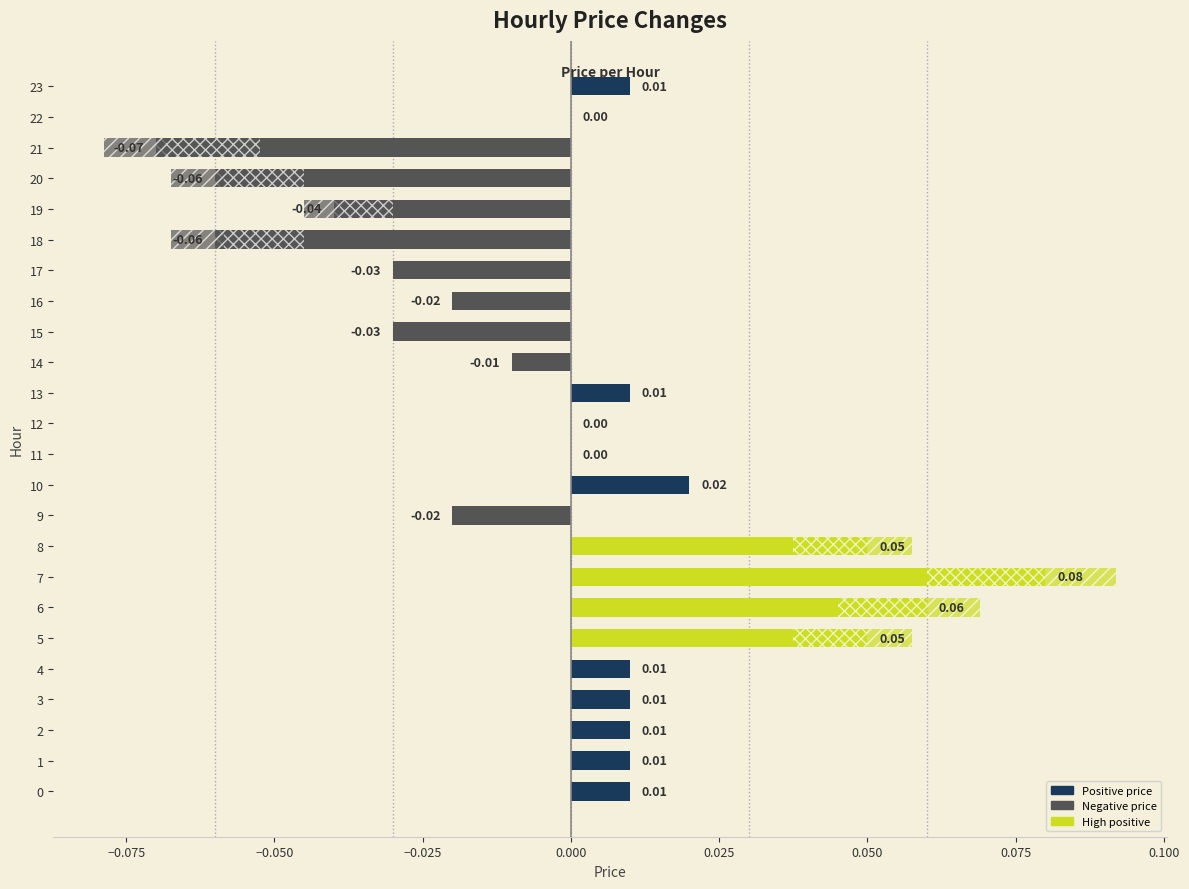

Between 19 and 23, which is larger?

23